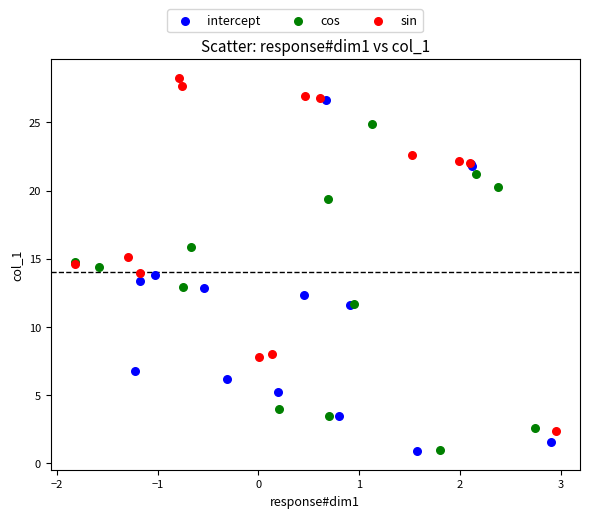

Which series contains the highest Y value?

sin